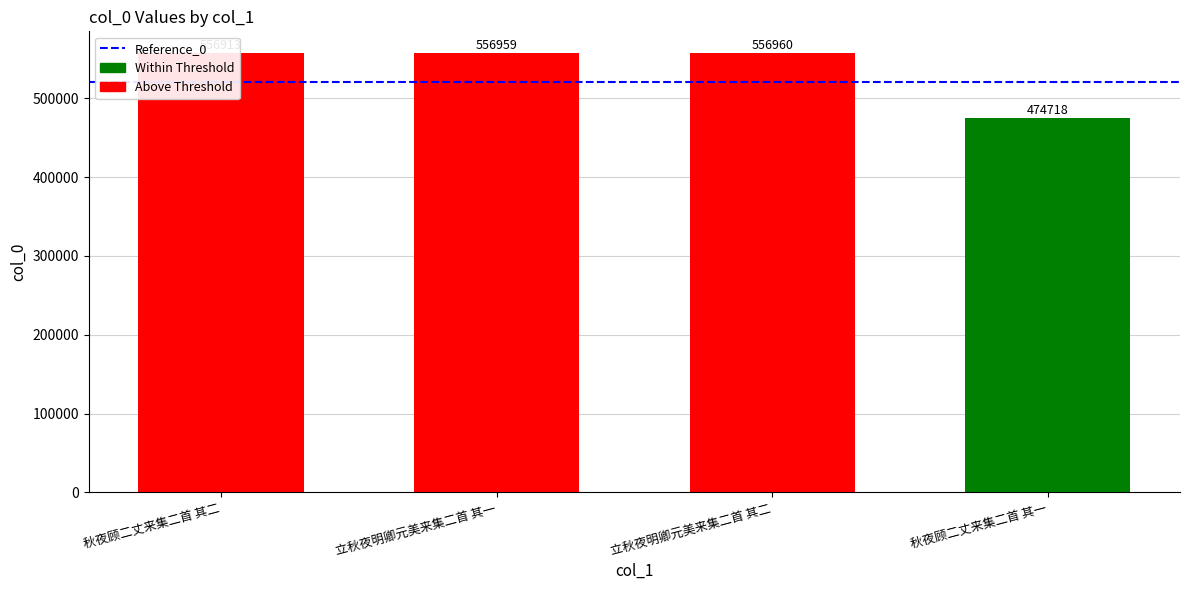

What is the sum of all values?

2145550